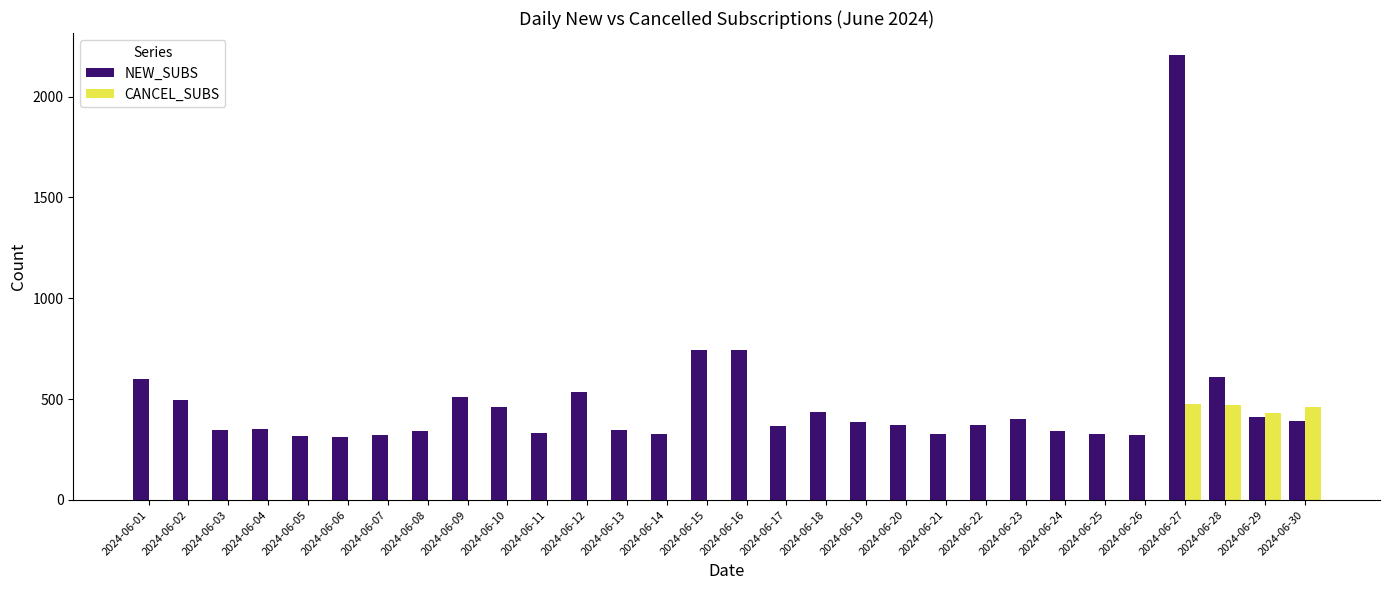

Which series has the largest total across all categories?

NEW_SUBS